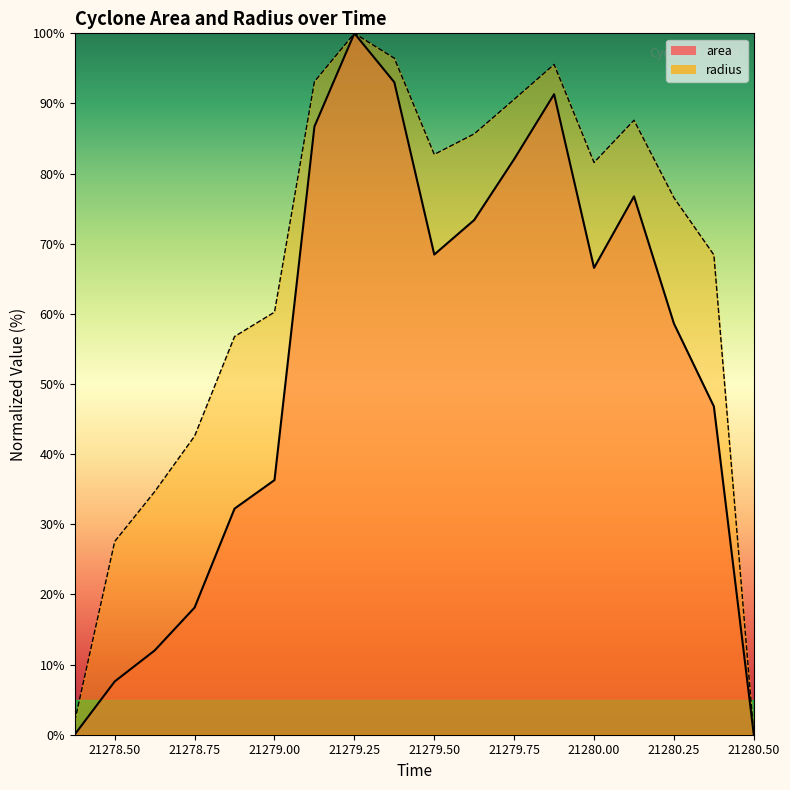

What is the label of the 8th point from the right?

21279.625